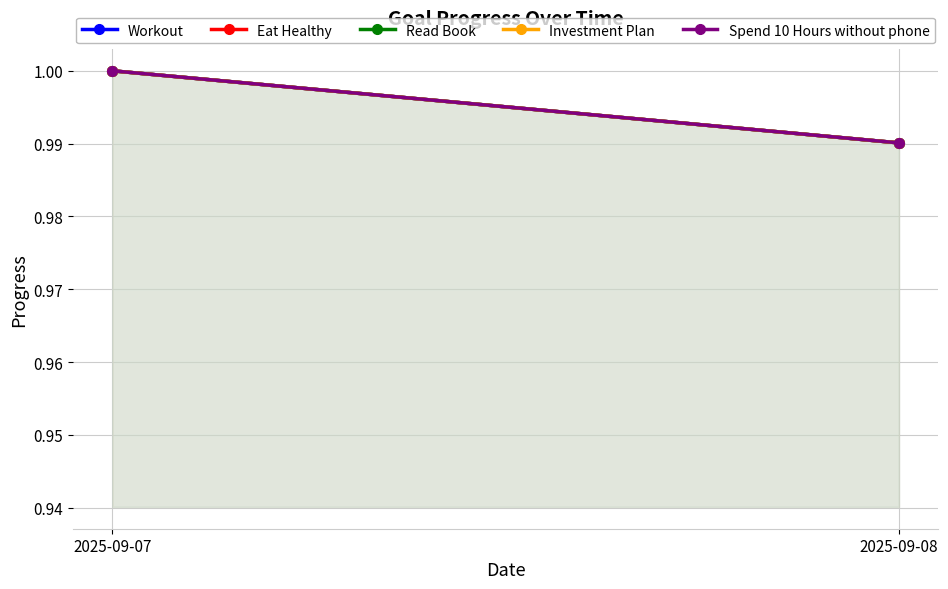

Reading right to left, what are all the values shown in this chart?

Workout: 2025-09-08=1.0	2025-09-07=1.0
Eat Healthy: 2025-09-08=1.0	2025-09-07=1.0
Read Book: 2025-09-08=1.0	2025-09-07=1.0
Investment Plan: 2025-09-08=1.0	2025-09-07=1.0
Spend 10 Hours without phone: 2025-09-08=1.0	2025-09-07=1.0